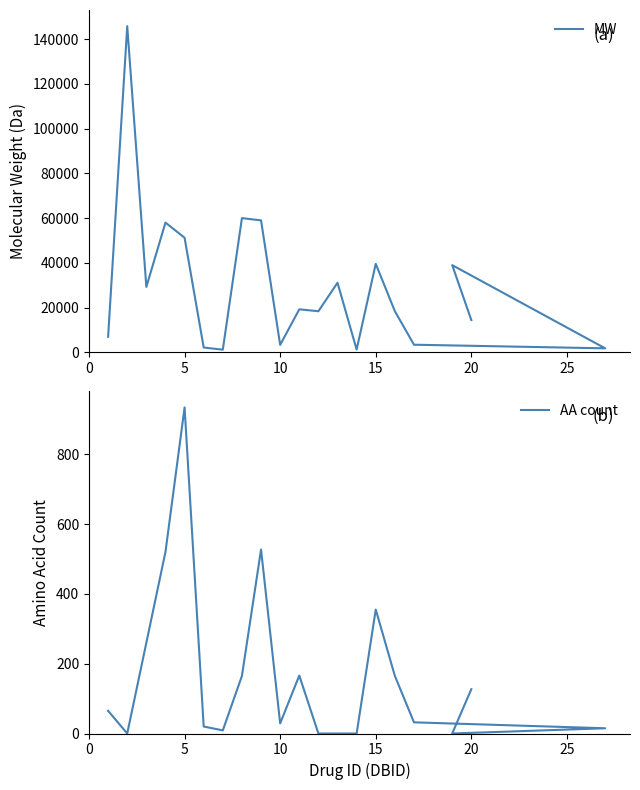

What is the maximum value shown in the chart?

145781.6